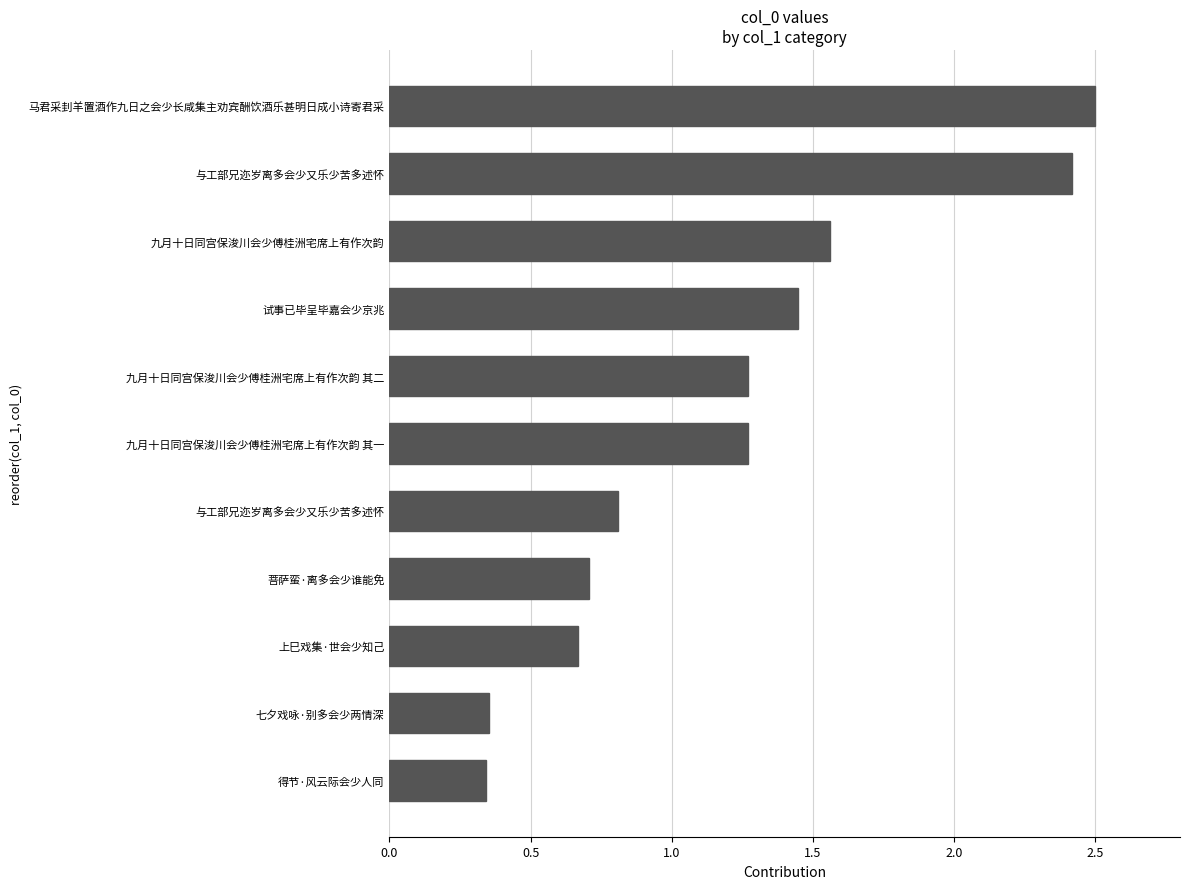

What is the smallest value displayed?

0.3